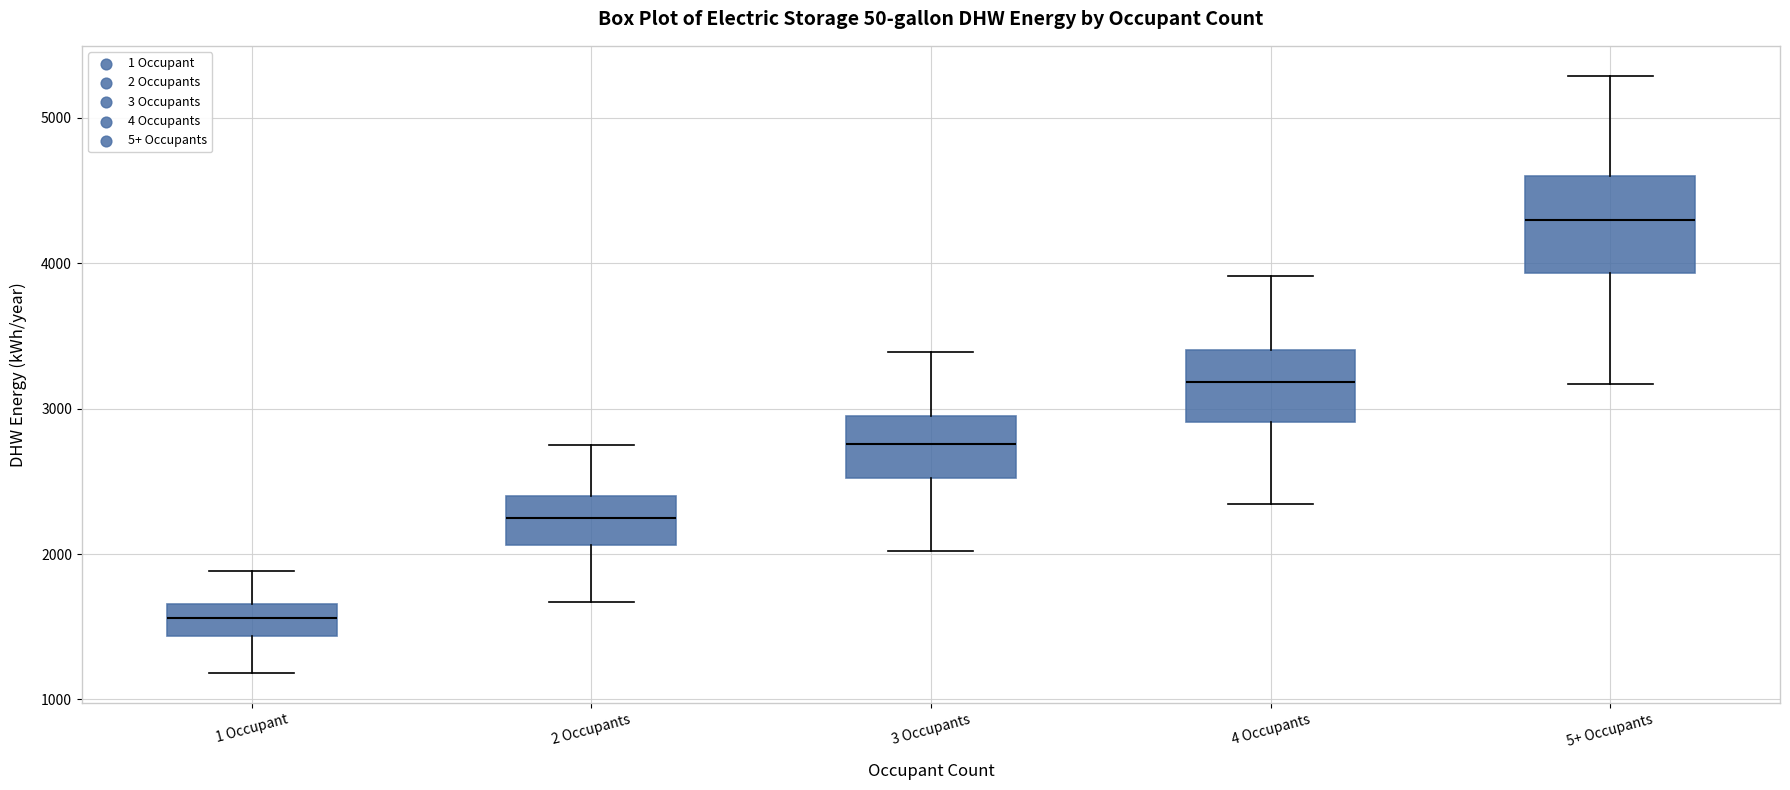

Reading left to right, transcribe this box plot: for each box, give where its median line is, the range the box spans, and where its two whiskers end, as read against the y-axis. The values are not printed on the chart, so give them approximately, as read against the axis.

1 Occupant: median 1600, box 1400 to 1700, whiskers 1200 to 1900
2 Occupants: median 2300, box 2100 to 2400, whiskers 1700 to 2700
3 Occupants: median 2800, box 2500 to 2900, whiskers 2000 to 3400
4 Occupants: median 3200, box 2900 to 3400, whiskers 2300 to 3900
5+ Occupants: median 4300, box 3900 to 4600, whiskers 3200 to 5300